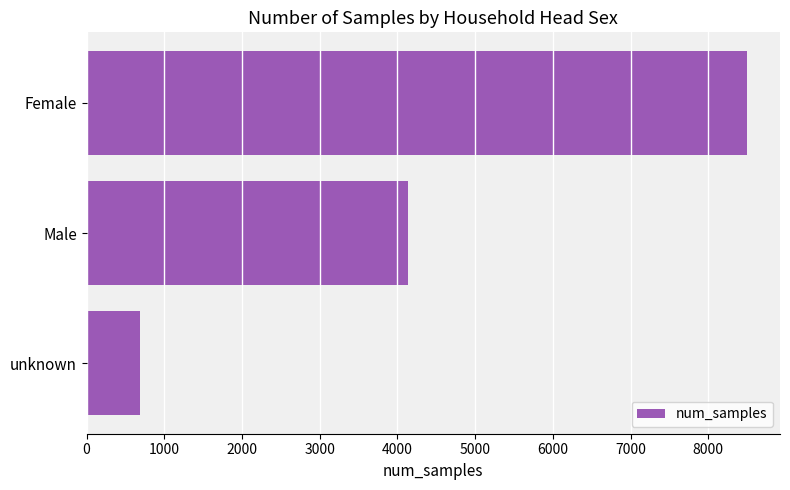

The value at unknown is 689. True or false?

True